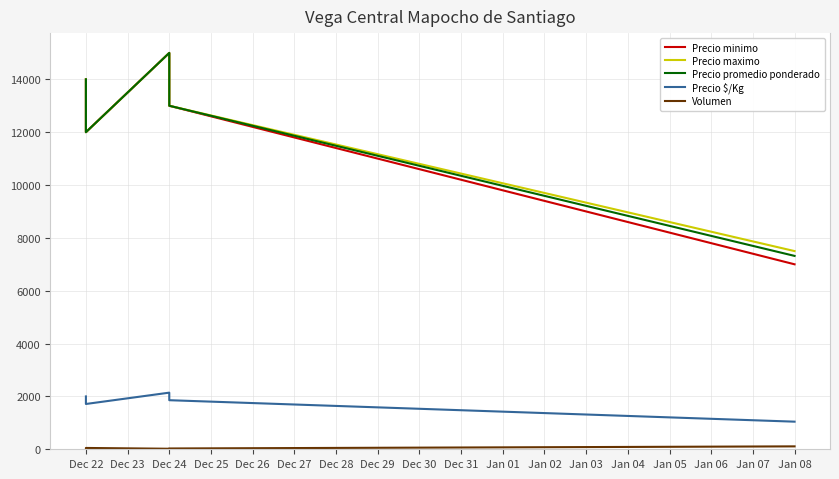

At how many categories does at least one series exceed 11164?

4